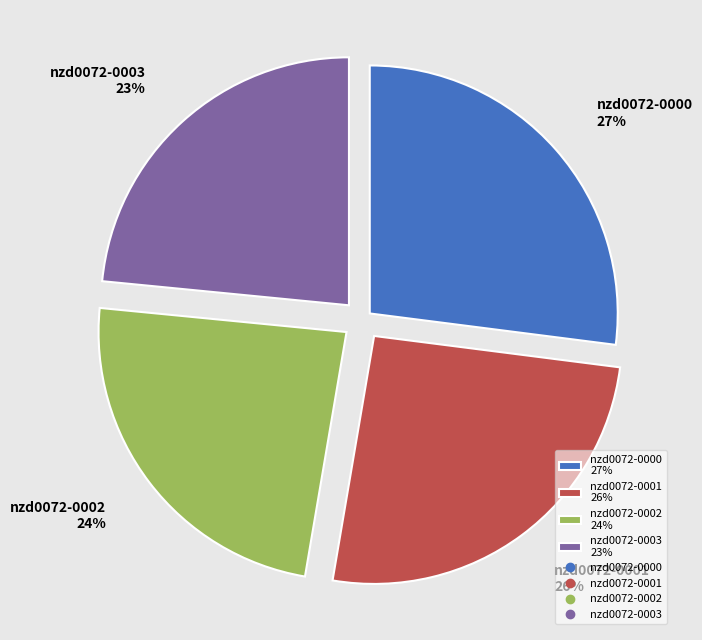

Is it true that nzd0072-0003 is 23% of the pie?

True